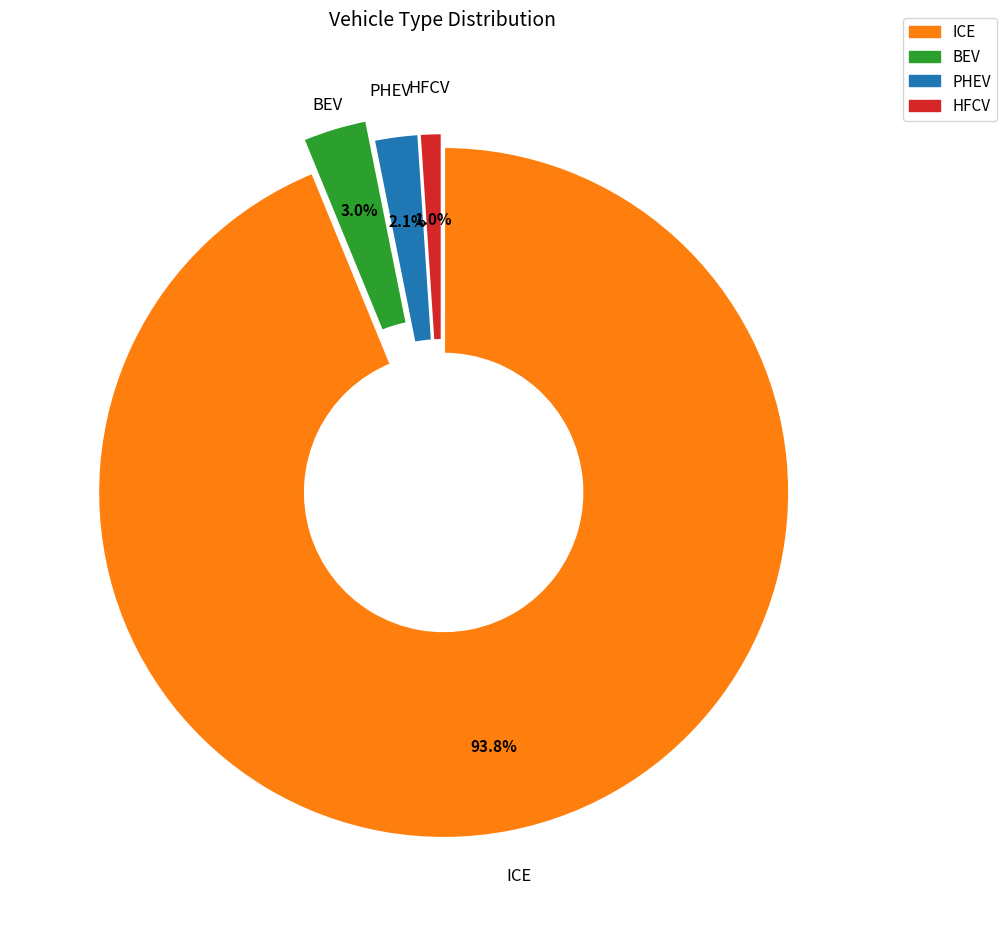

Does any single category account for the majority?

Yes